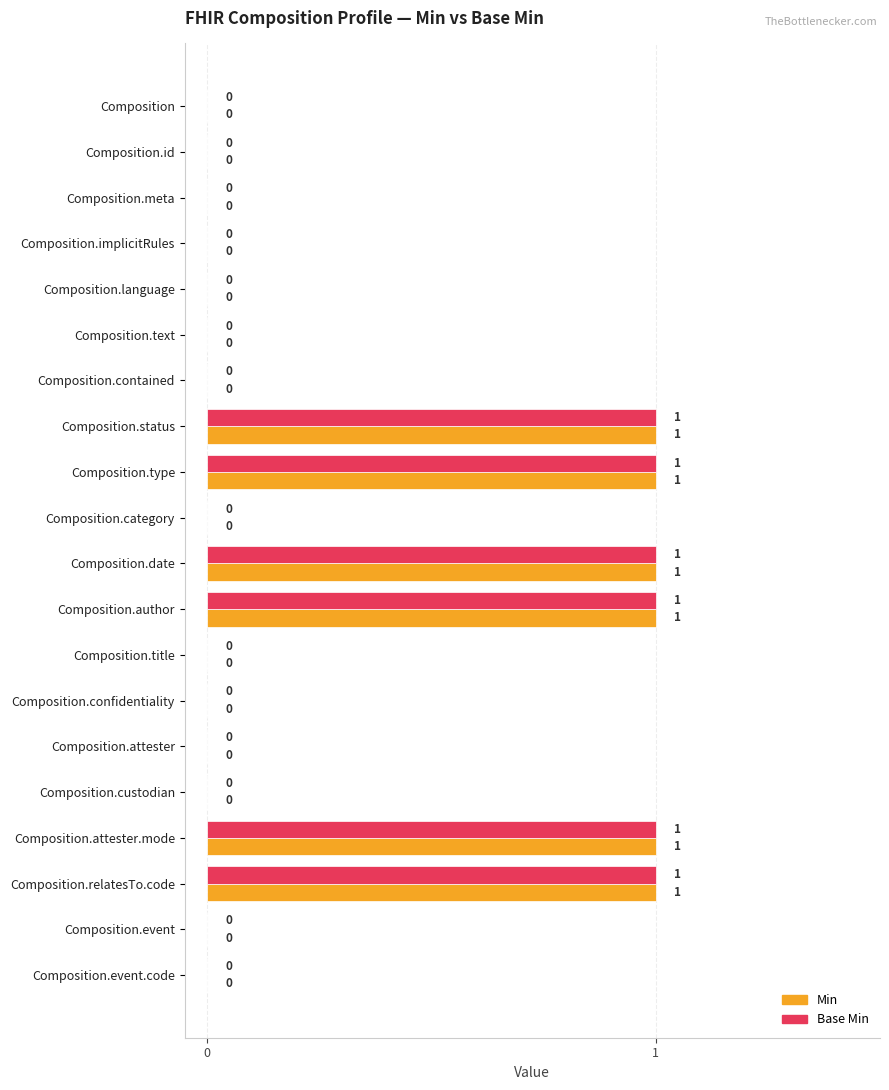

The Min series shows 0 at Composition.attester. True or false?

True